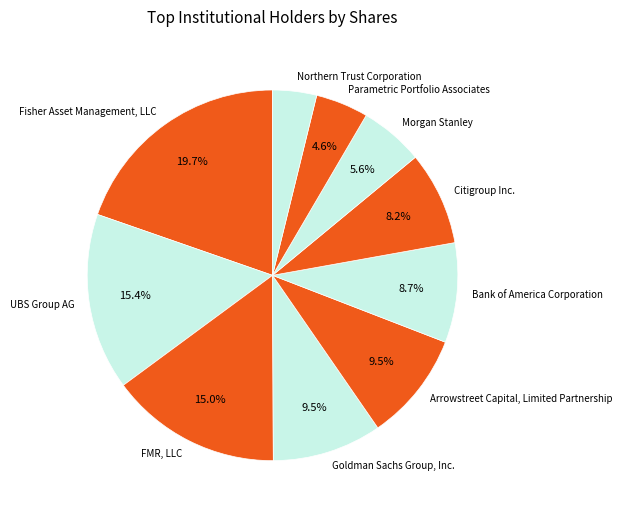

The Citigroup Inc. slice represents 22% of the pie. True or false?

False